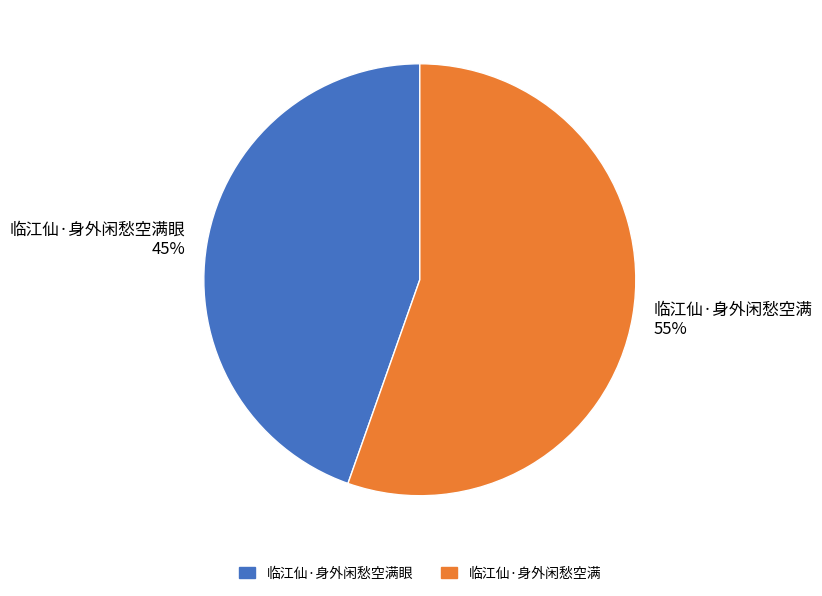

Approximately how many times larger is the value at 临江仙·身外闲愁空满眼 compared to 临江仙·身外闲愁空满?

0.8